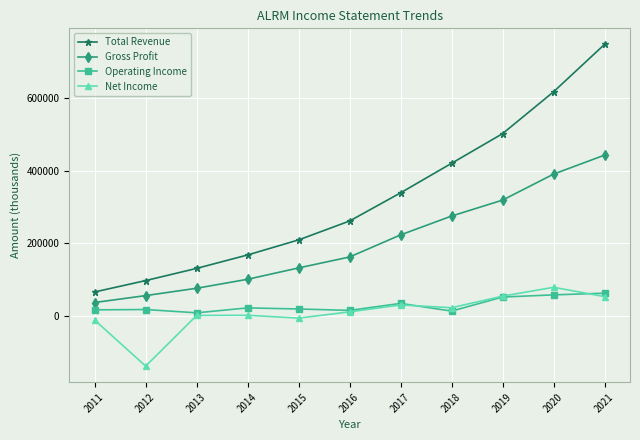

How many values in the Net Income series are below 10100?

5